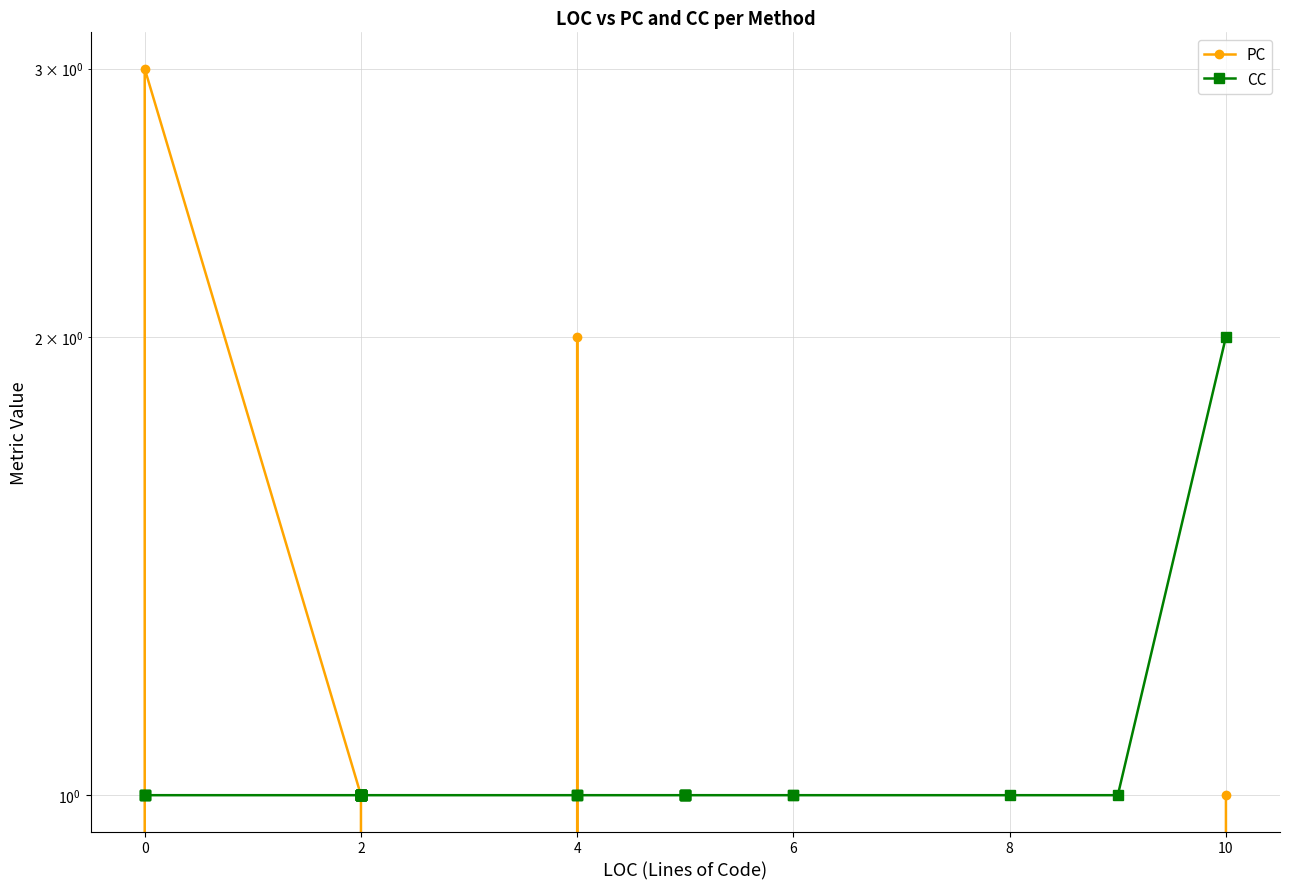

Reading left to right, transcribe all the data shown in this chart.

PC: 0	0	1	3	1	1	1	1	1	1	1	1	1	1	1	1	1	1	1	1	0	0	2	0	0	0	0	0	0	0	0	0	0	1
CC: 1	1	1	1	1	1	1	1	1	1	1	1	1	1	1	1	1	1	1	1	1	1	1	1	1	1	1	1	1	1	1	1	1	2